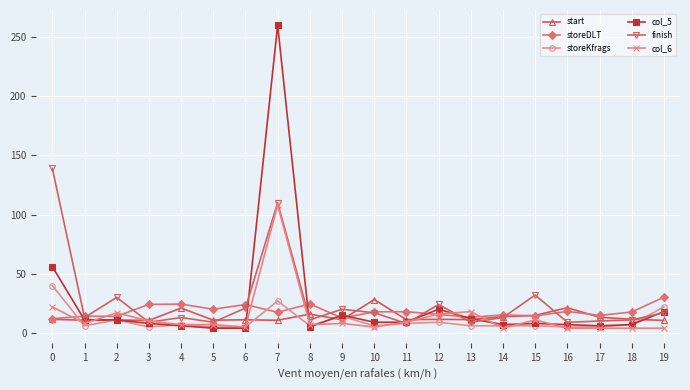

At which category does the chart reach its peak across all series?

7